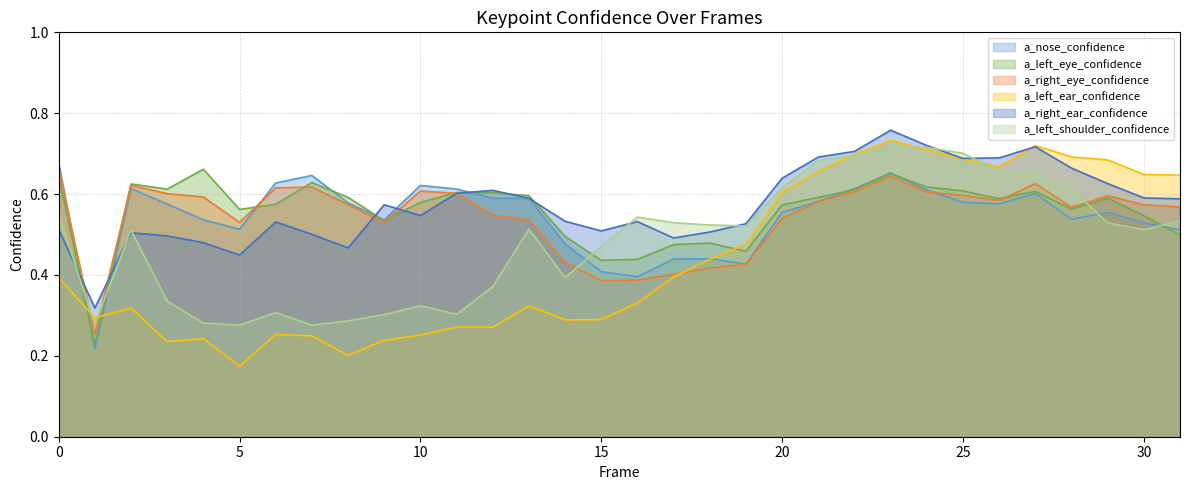

How many intersections are there between a_left_eye_confidence and a_nose_confidence?

8